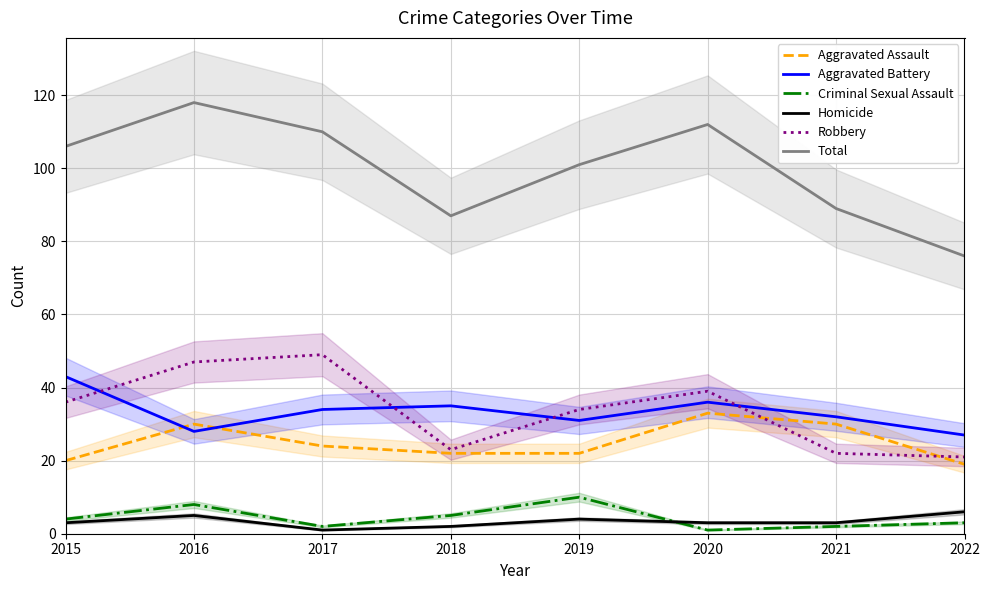

Rank the series at 2016 from lowest to highest value.

Homicide, Criminal Sexual Assault, Aggravated Battery, Aggravated Assault, Robbery, Total